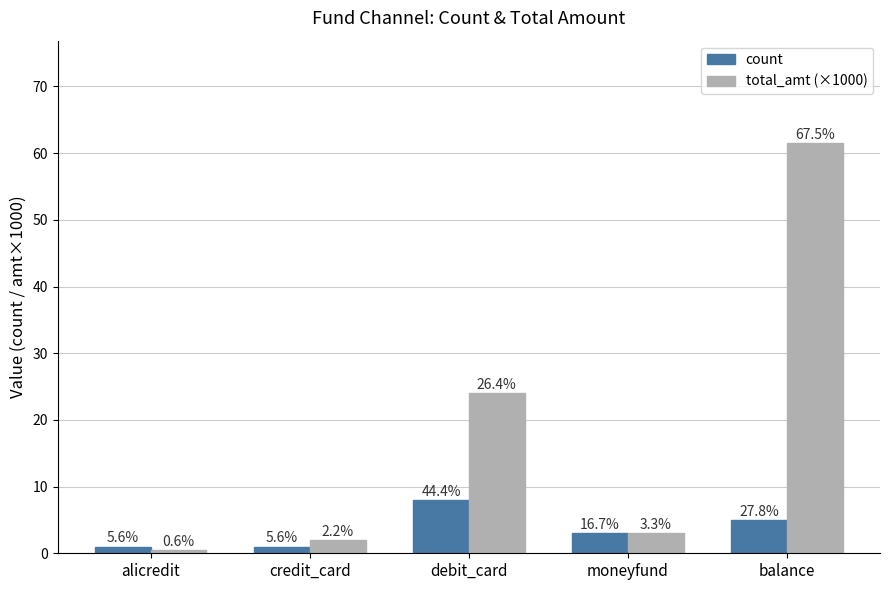

What is the minimum value shown in the chart?

0.5